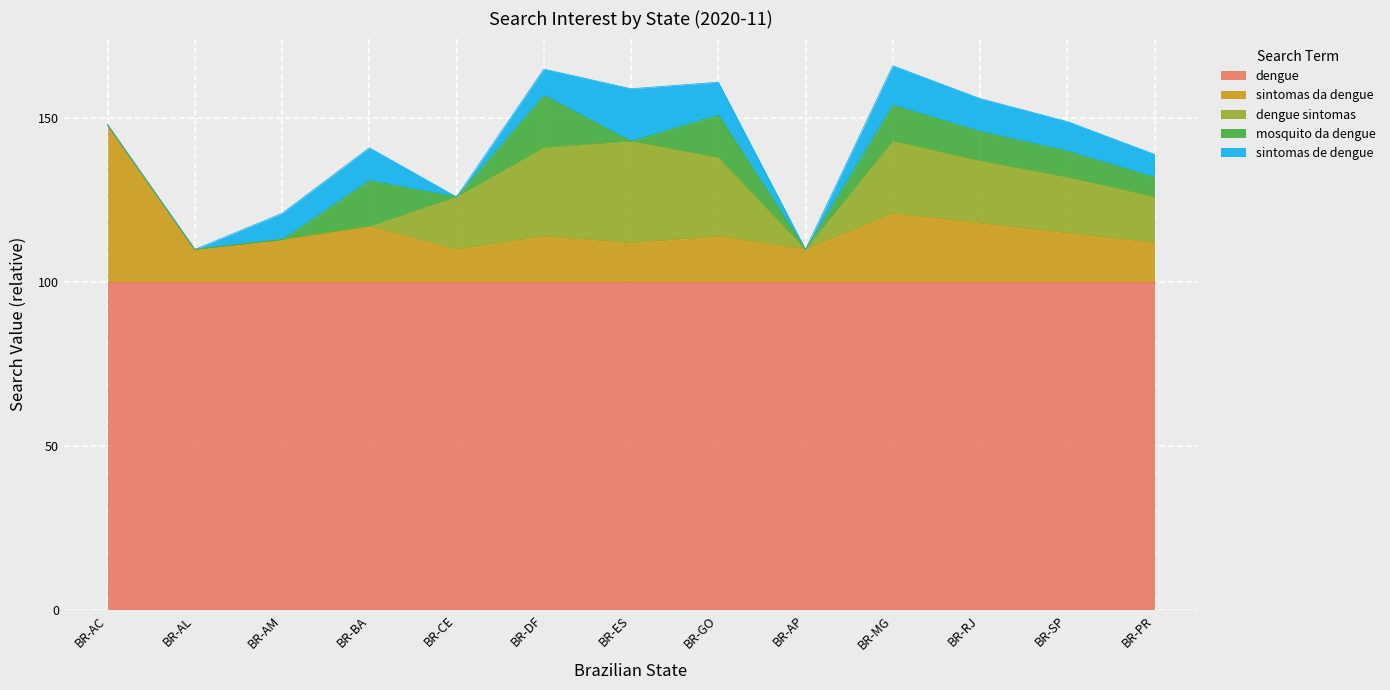

How many interior local valleys does the mosquito da dengue series have?

3